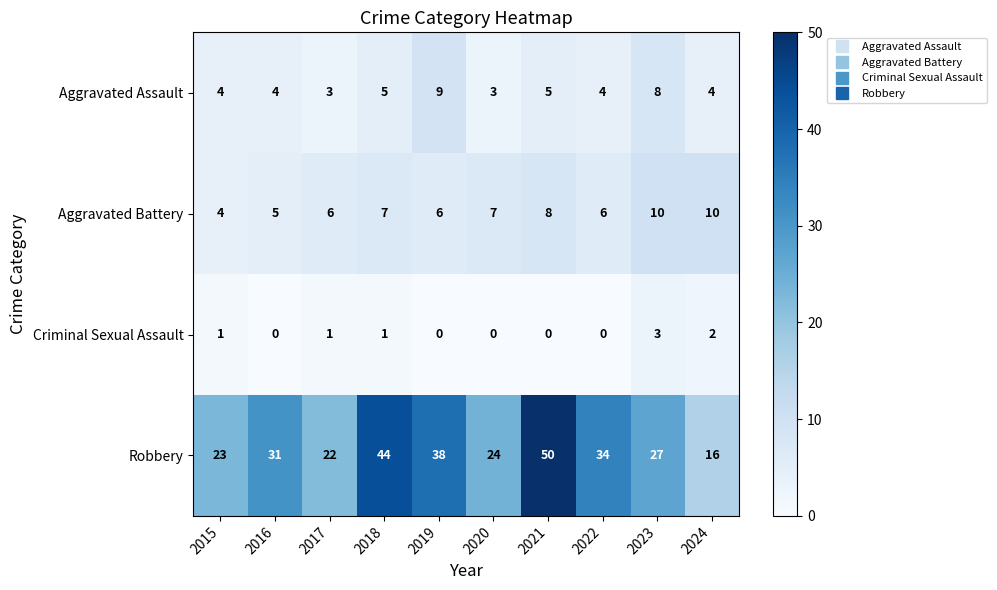

What is the difference between the maximum and second lowest values in the Aggravated Battery series?

5